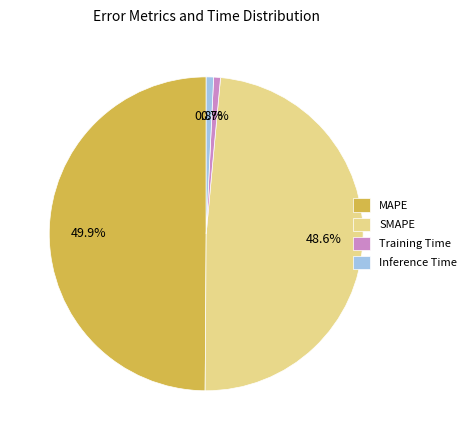

Between SMAPE and Inference Time, which is larger?

SMAPE